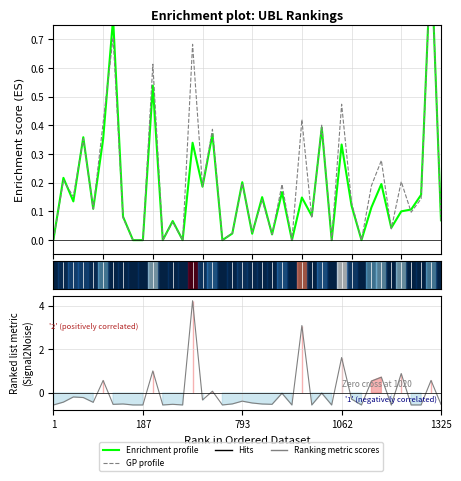

What is the difference between the maximum and second lowest values in the Ranking metric scores series?

4.8